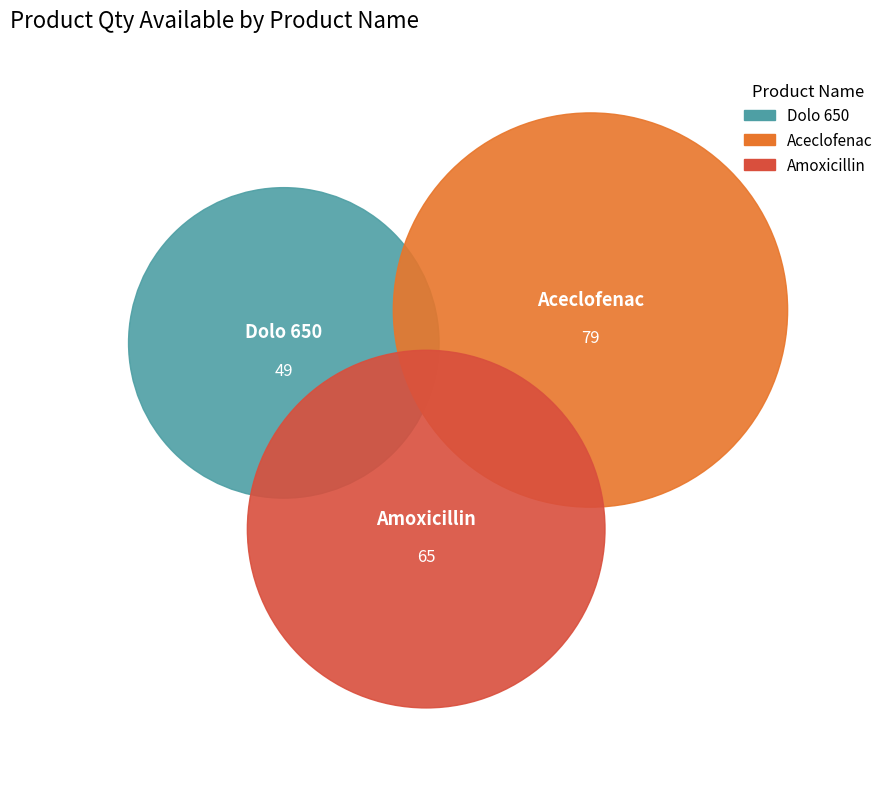

Count the number of slices in the pie.

3